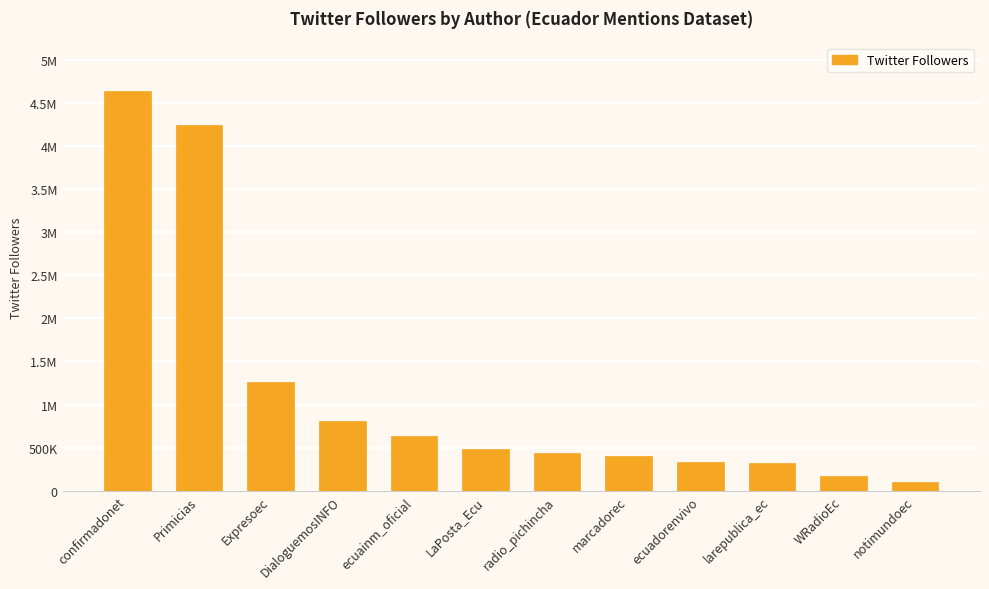

How many bars are there in total?

12